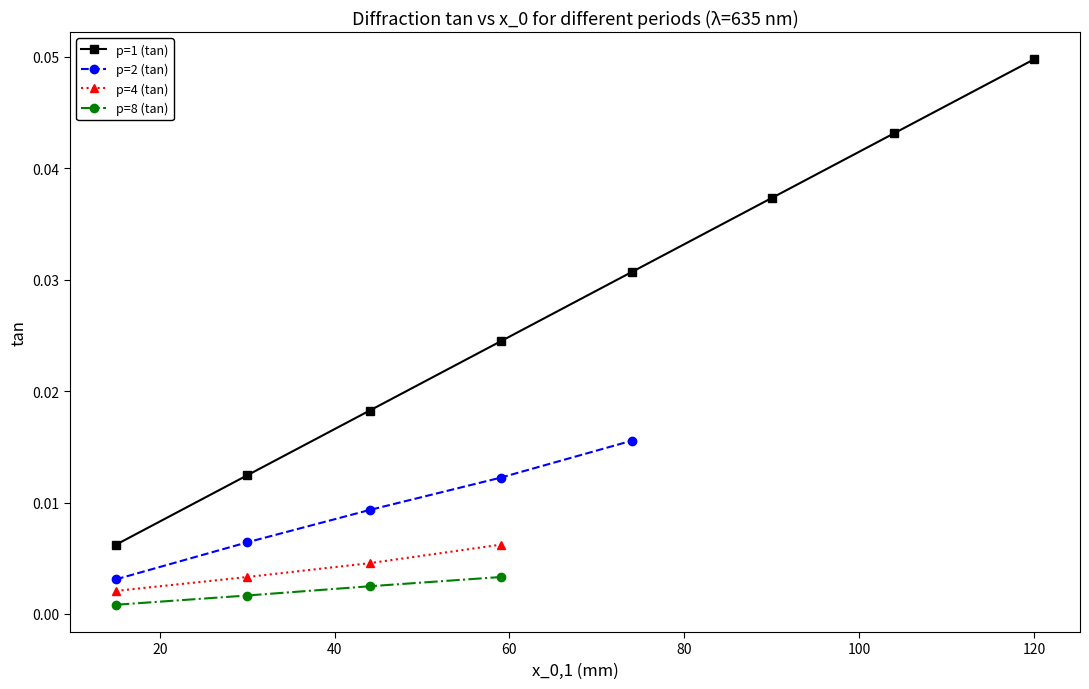

How many lines are shown in the chart?

4